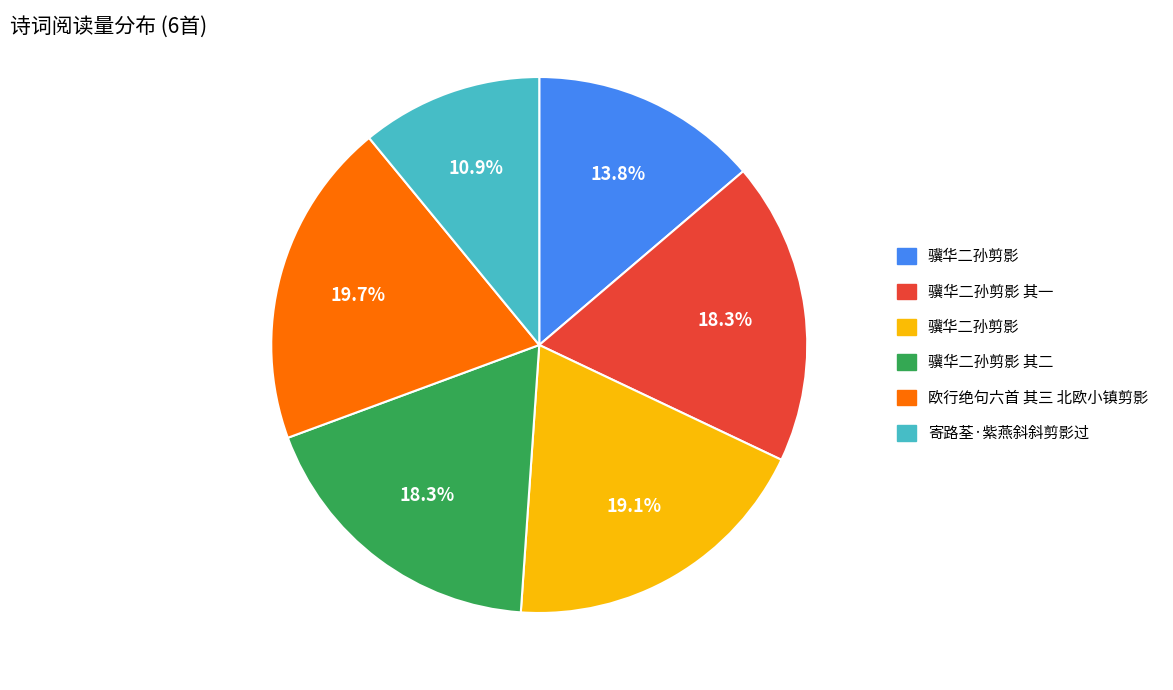

Is there any slice that represents more than half of the pie?

No